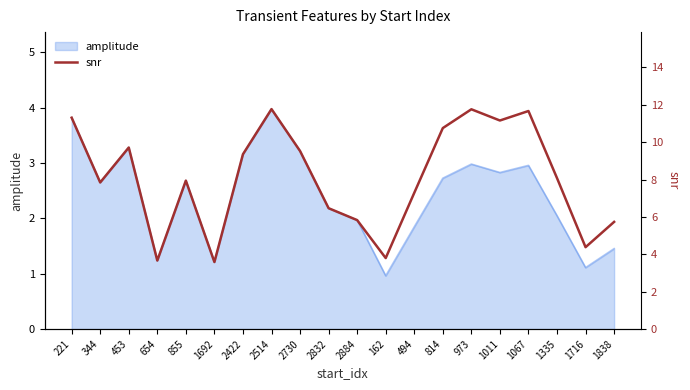

Does the chart have visible grid lines?

No